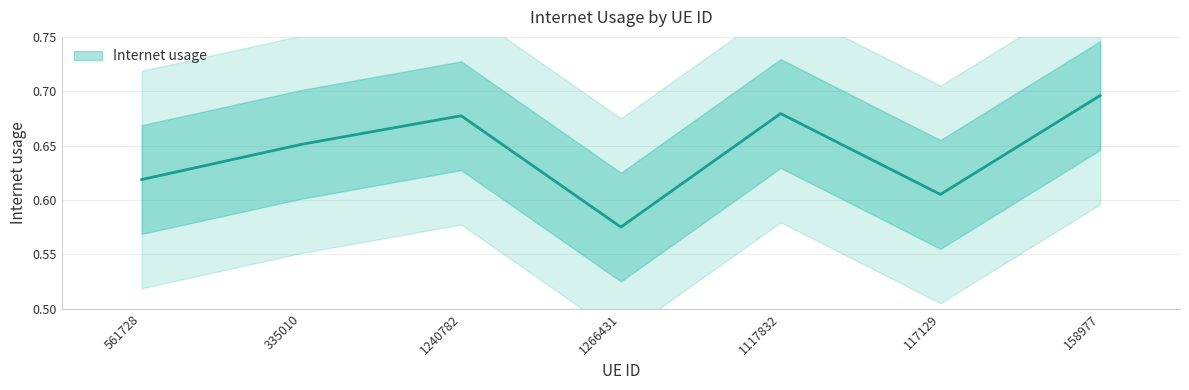

List the labels in order of value, smallest first.

1266431, 117129, 561728, 335010, 1240782, 1117832, 158977